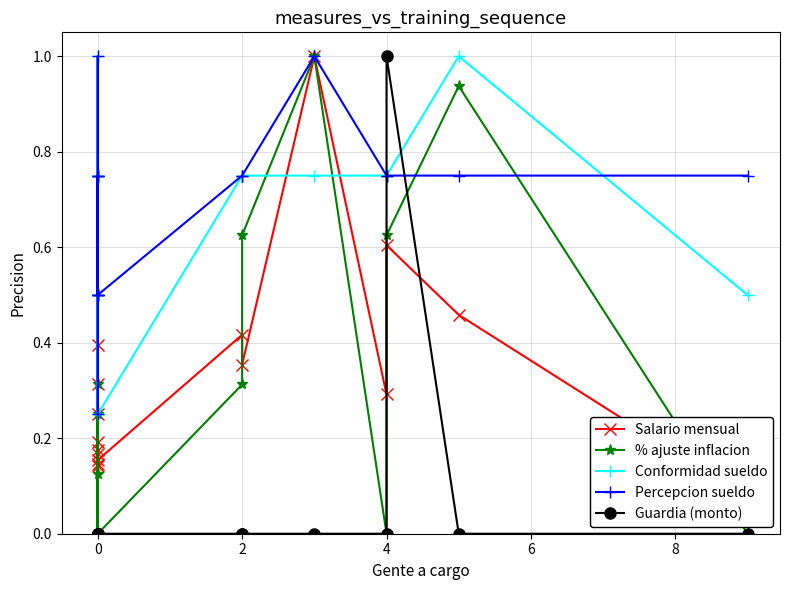

After their last crossing, which series has the higher values: Guardia (monto) or Conformidad sueldo?

Conformidad sueldo